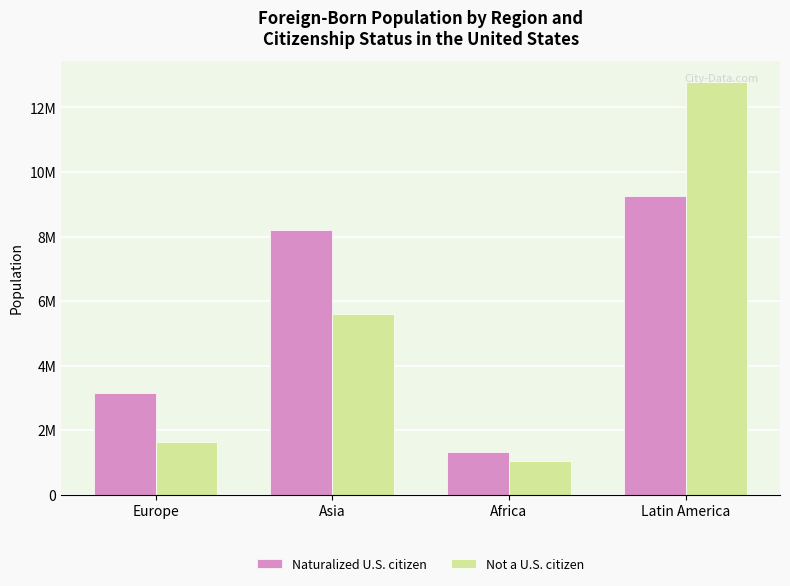

At Asia, list the series in order from largest to smallest.

Naturalized U.S. citizen, Not a U.S. citizen